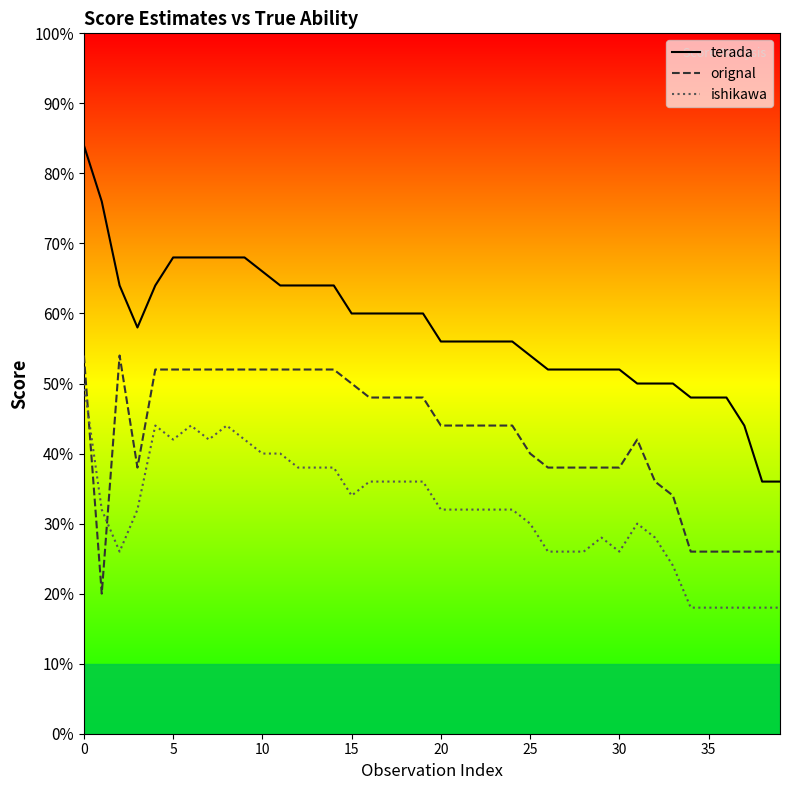

Count the number of data series in this chart.

3